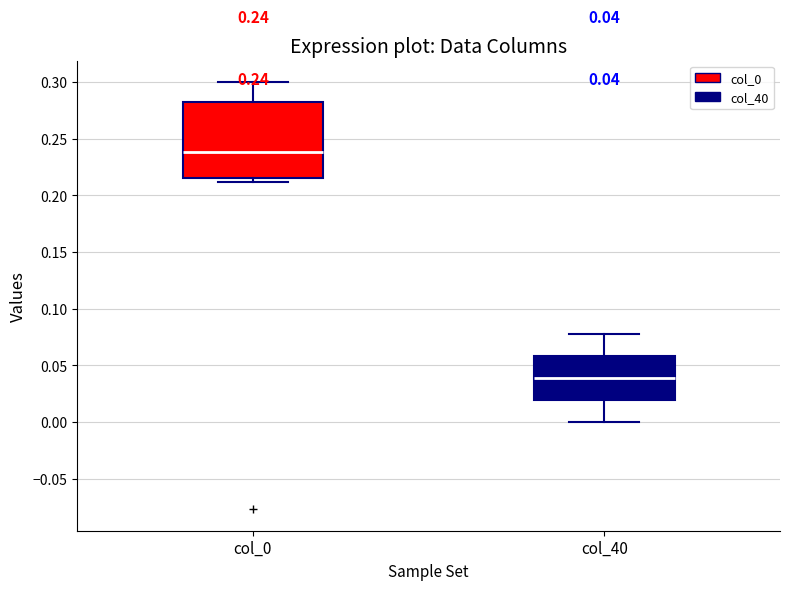

Comparing the boxes themselves (not the whiskers), which one is the tallest?

col_0